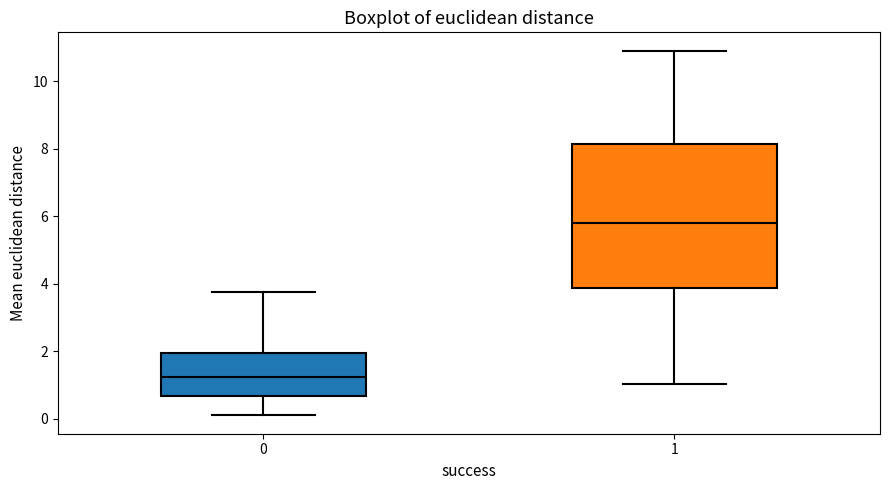

Reading left to right, read every box against the y-axis: the position of its median line, the range the box covers, and the ends of its whiskers. The values are not printed on the chart, so give them approximately, as read against the axis.

0: median 1.2, box 0.6 to 2.0, whiskers 0.0 to 3.8
1: median 5.8, box 3.8 to 8.2, whiskers 1.0 to 11.0